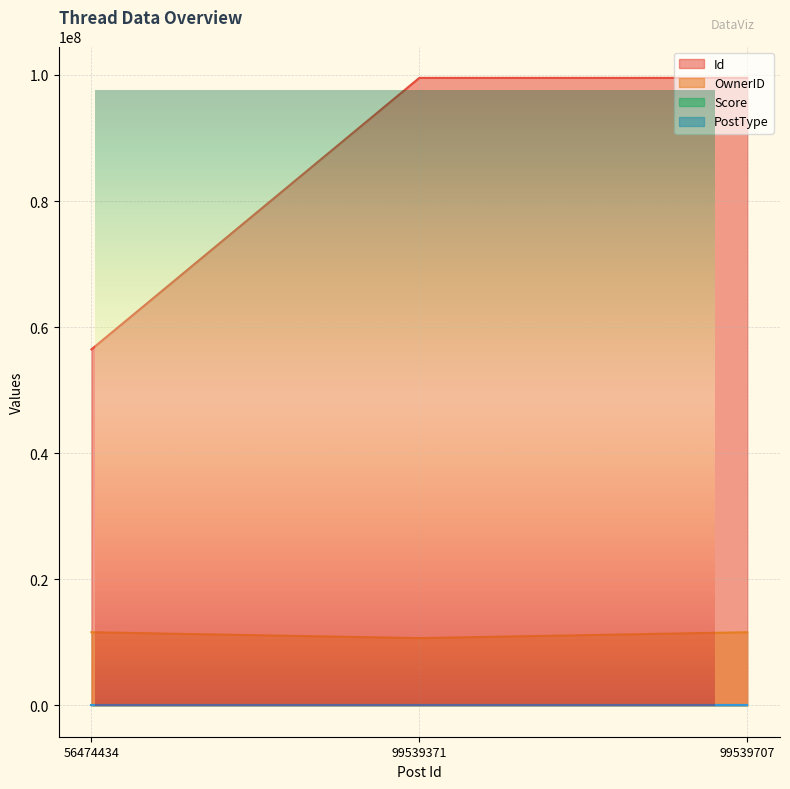

True or false: OwnerID has a value of 2617452 at 56474434.

False